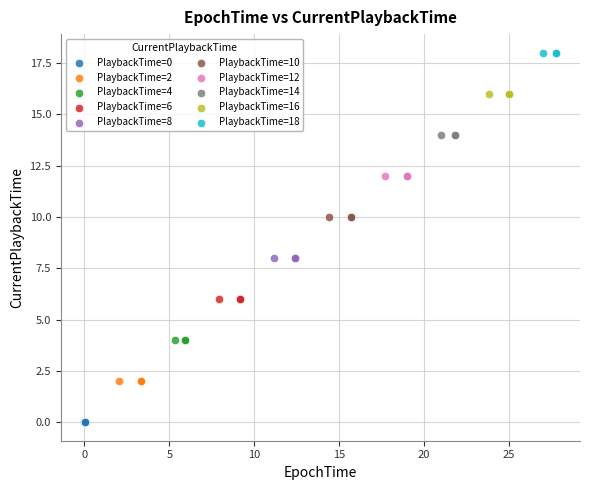

What are all the series names shown in the legend?

PlaybackTime=0, PlaybackTime=2, PlaybackTime=4, PlaybackTime=6, PlaybackTime=8, PlaybackTime=10, PlaybackTime=12, PlaybackTime=14, PlaybackTime=16, PlaybackTime=18